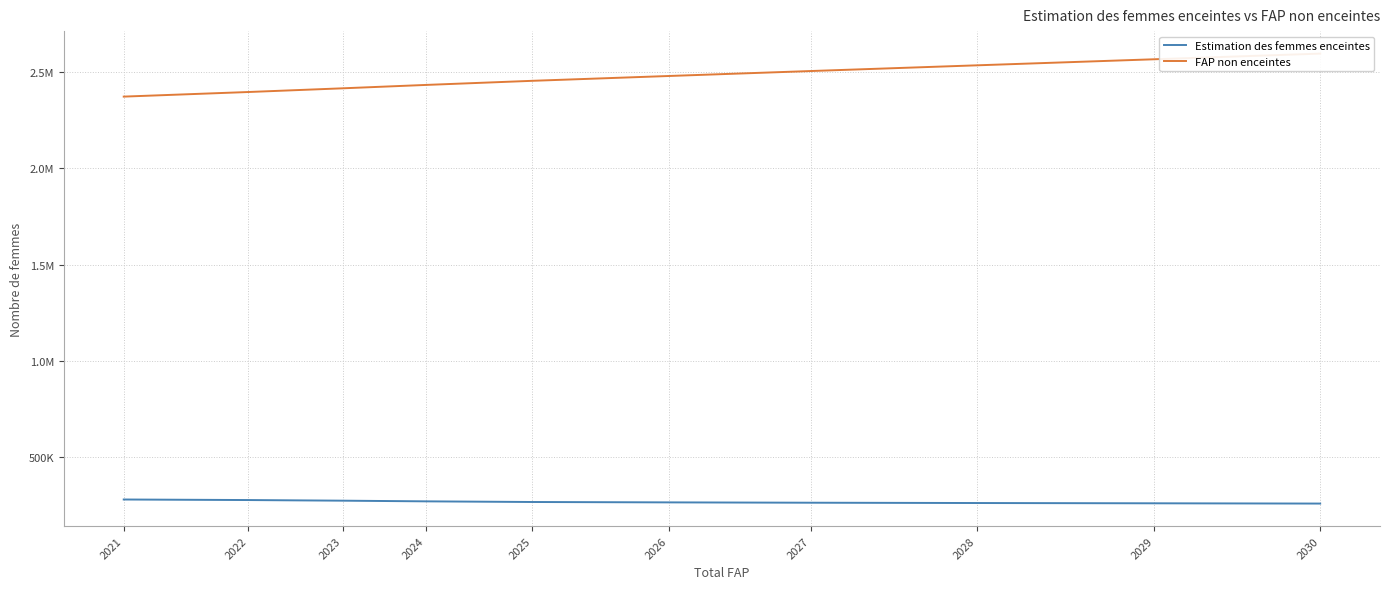

The Estimation des femmes enceintes series shows 262290.1 at 2029. True or false?

True